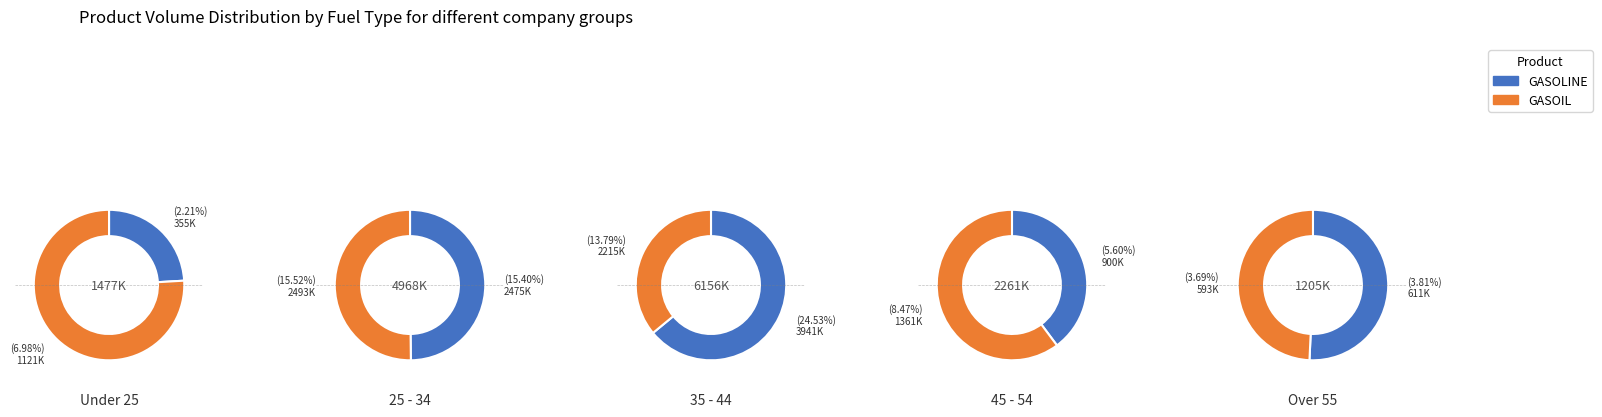

Is it true that 4 is 8% of the pie?

True